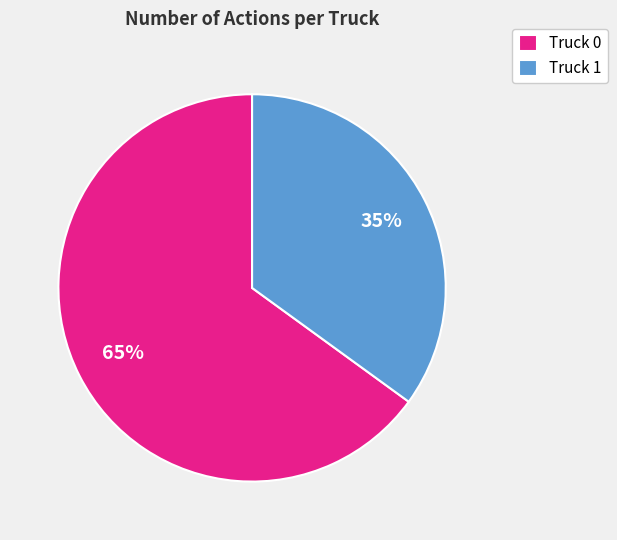

How many slices are in this pie chart?

2